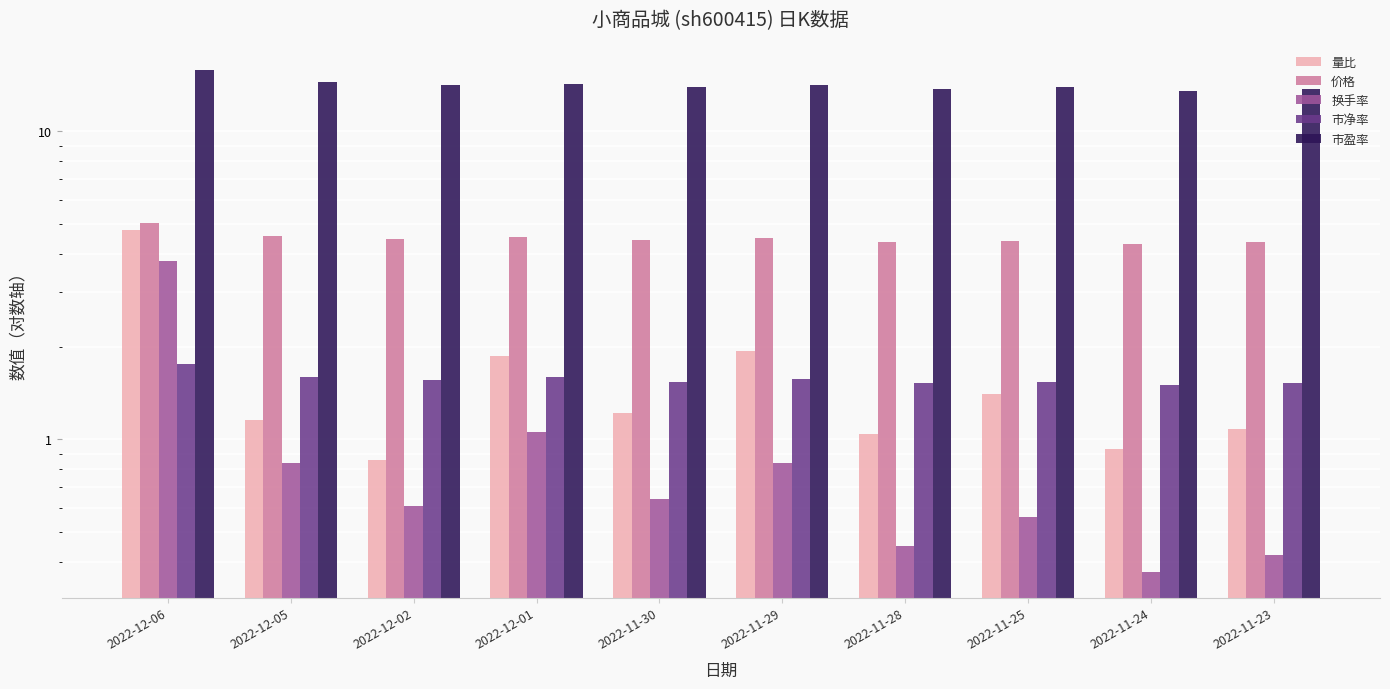

What is the total value across all series at 2022-12-05?

22.6